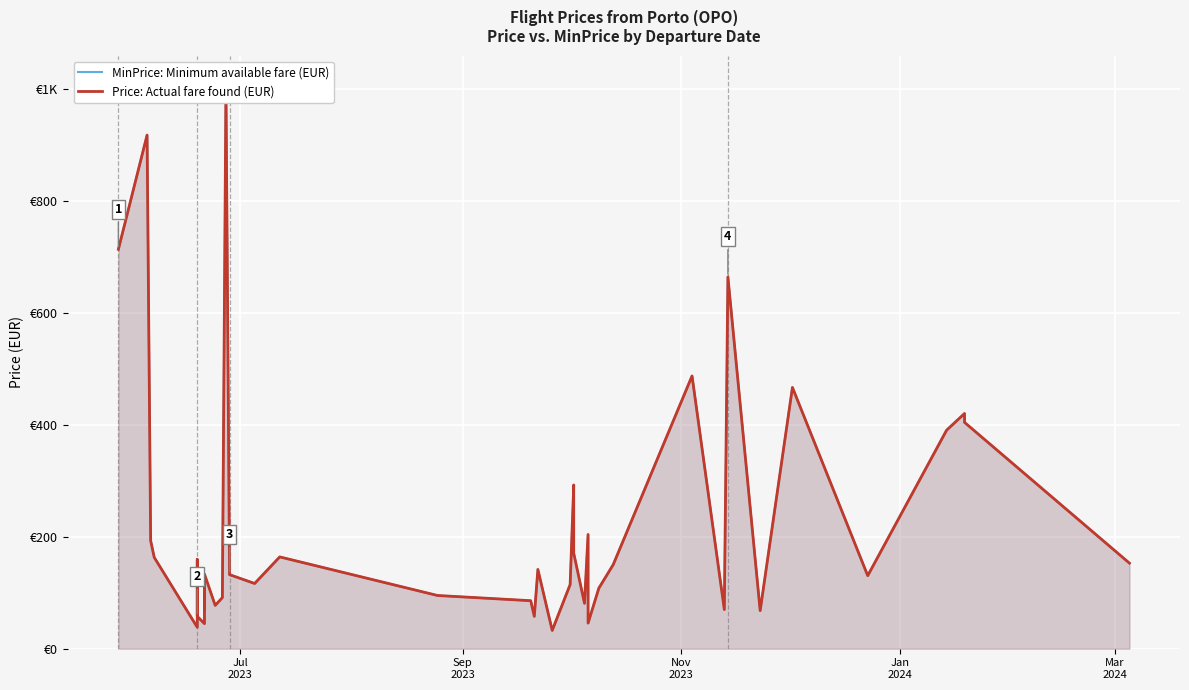

In MinPrice: Minimum available fare (EUR), how many points are lower than both neighbors (excluding endpoints)?

12